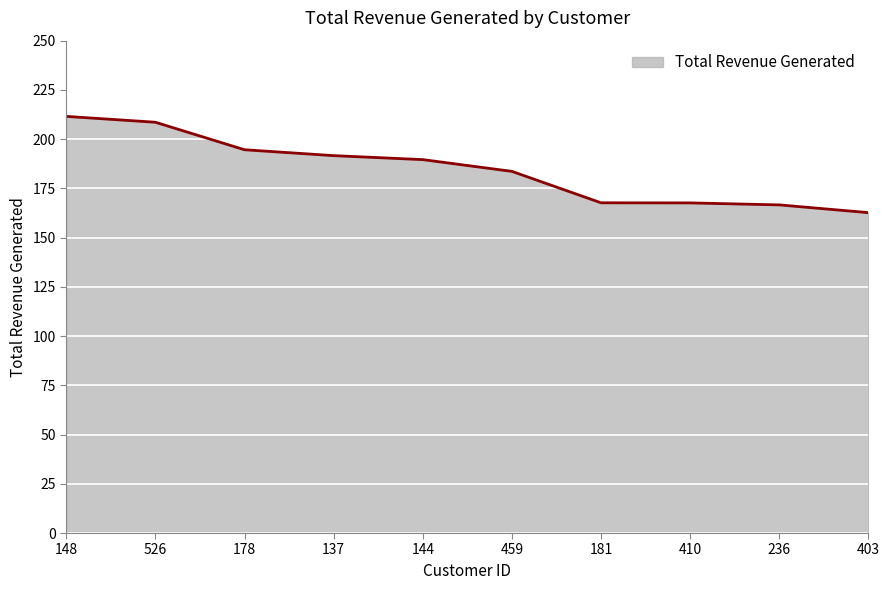

What position from the right is 526?

9